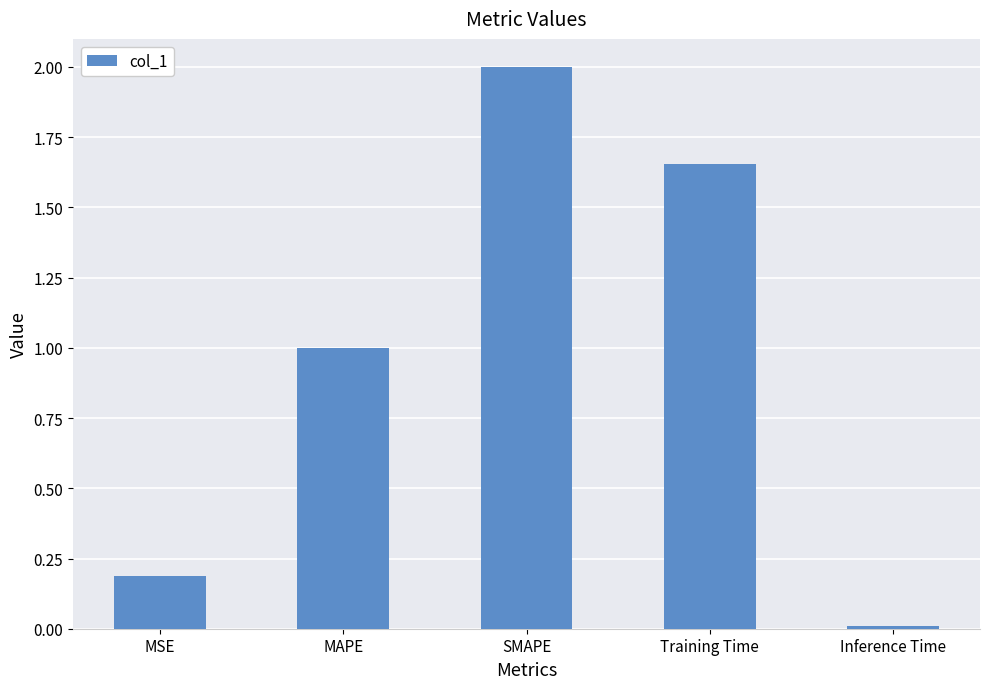

What is the sum of the values at Inference Time and SMAPE?

2.0